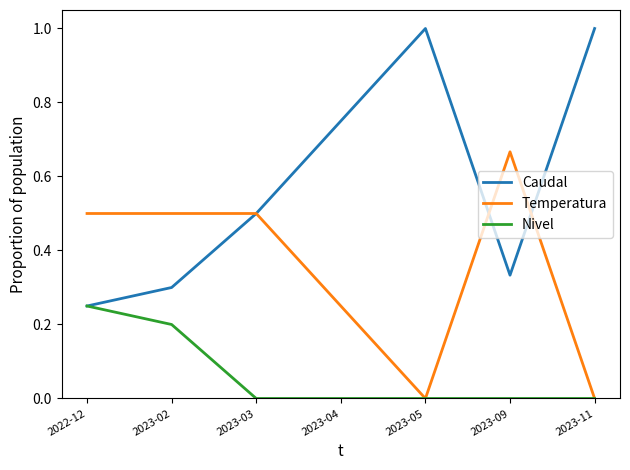

Count the number of data series in this chart.

3